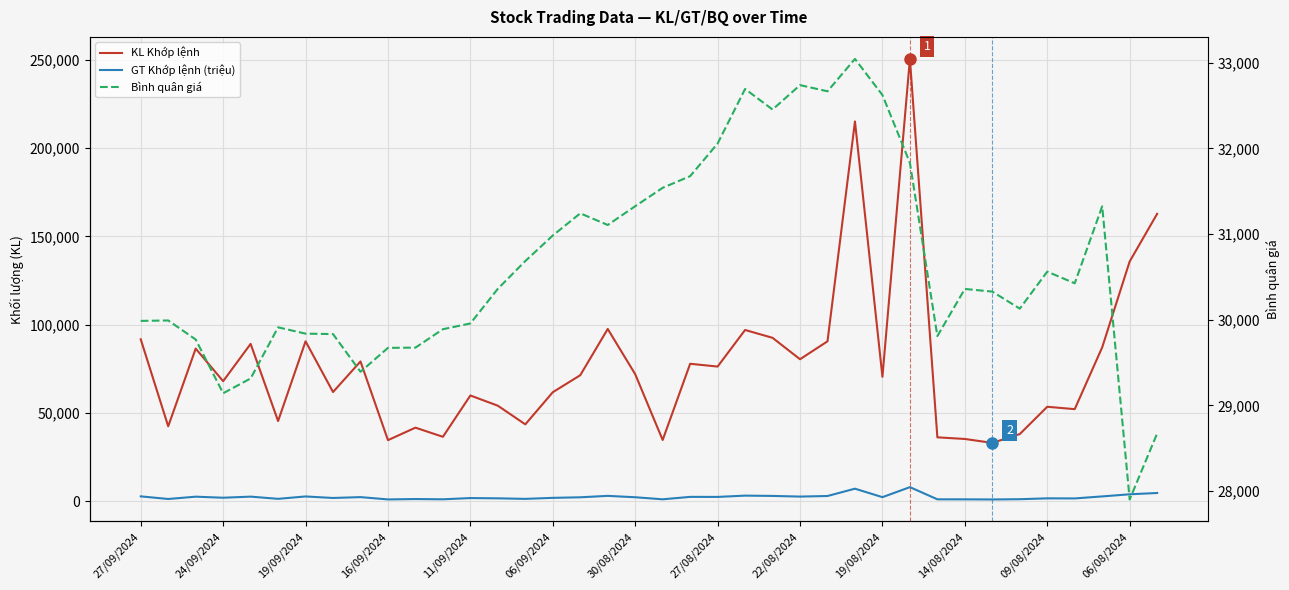

What is the minimum value shown in the chart?

1002